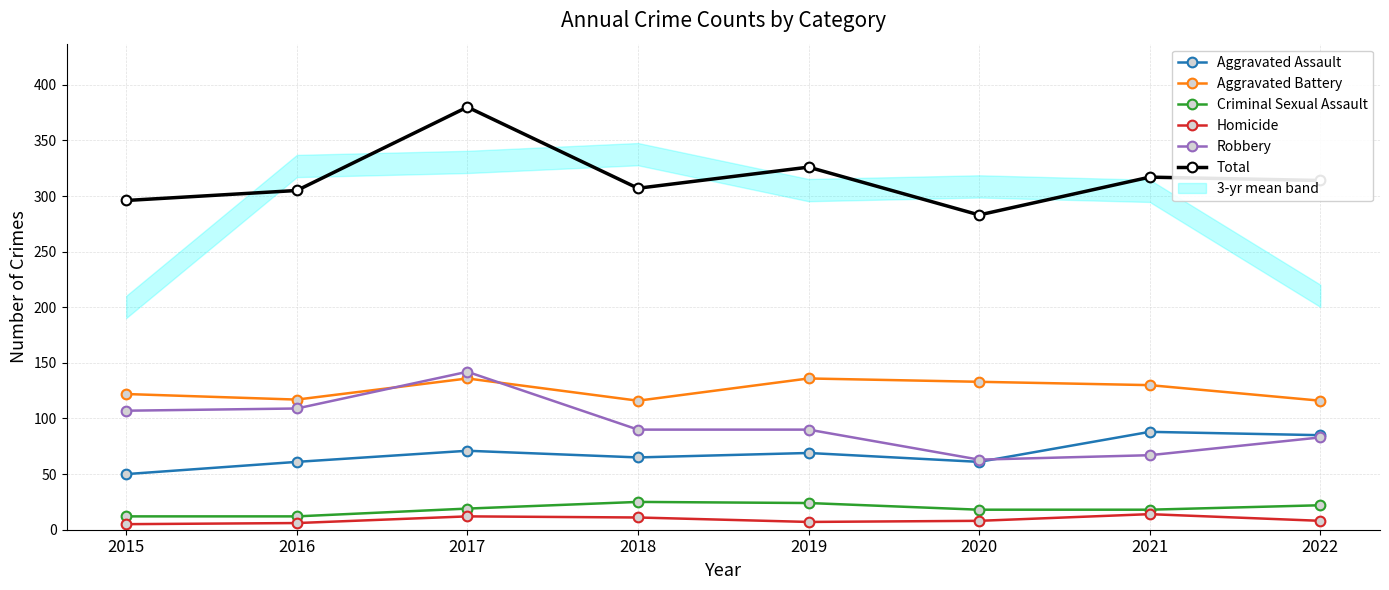

At which label does Homicide reach its peak?

2021